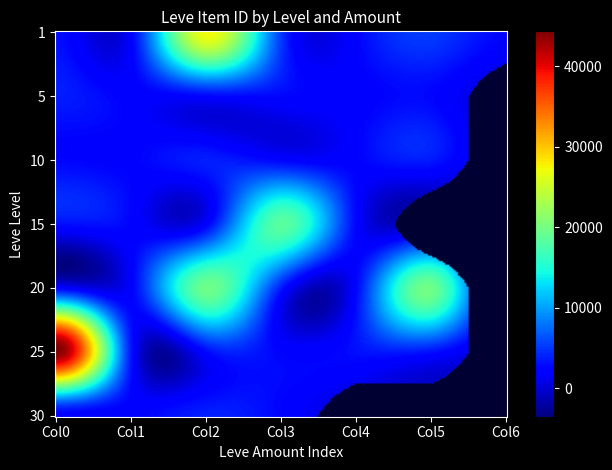

What is the difference between the second highest and second lowest values in the 1 series?

2597